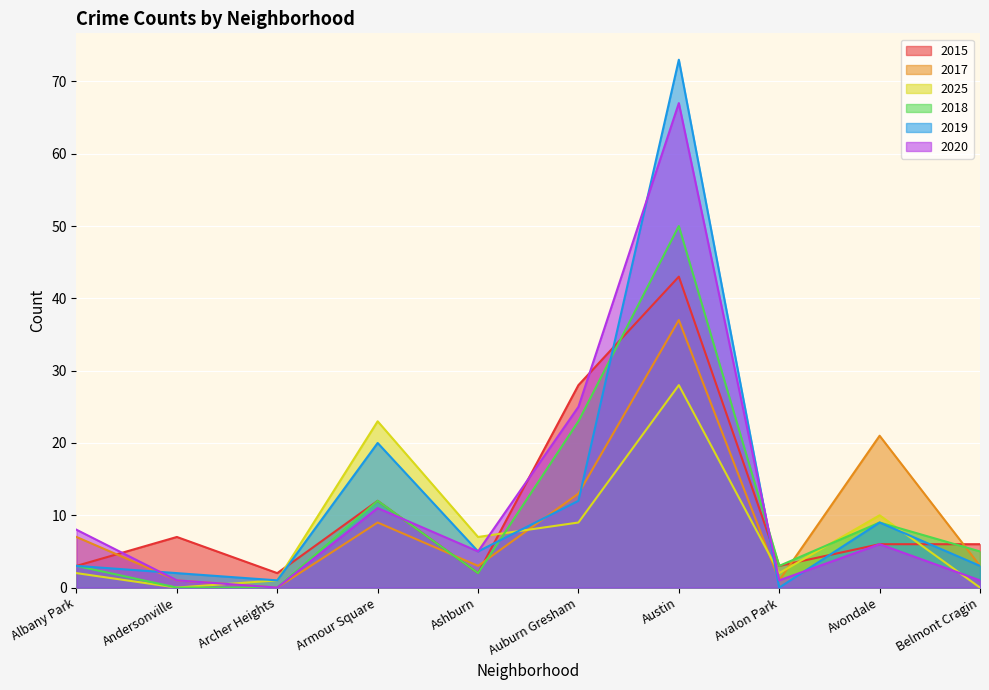

After their last crossing, which series has the higher values: 2025 or 2019?

2019